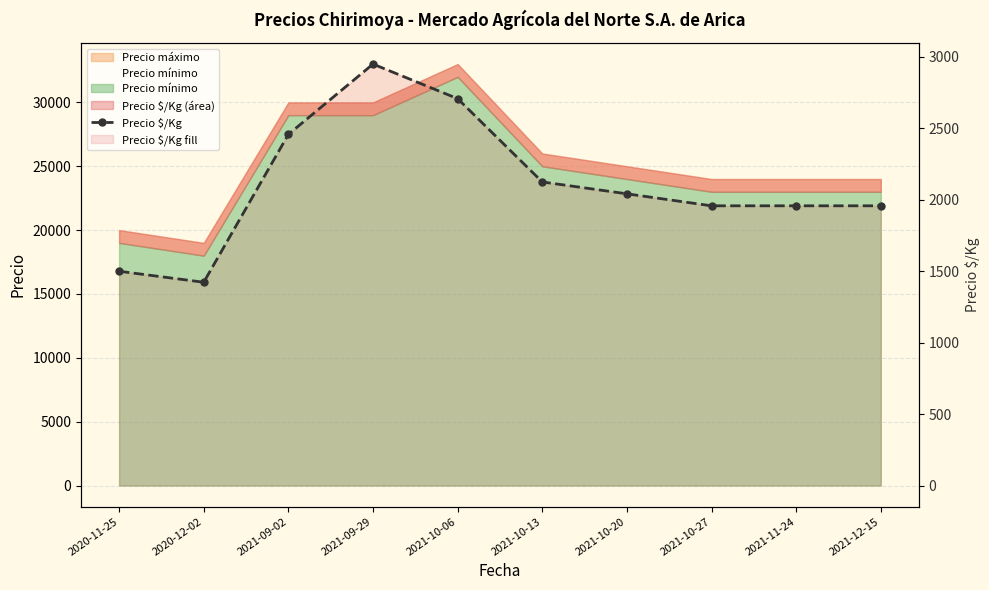

Reading left to right, transcribe all the data shown in this chart.

1500	1423	2458	2950	2708	2125	2042	1958	1958	1958